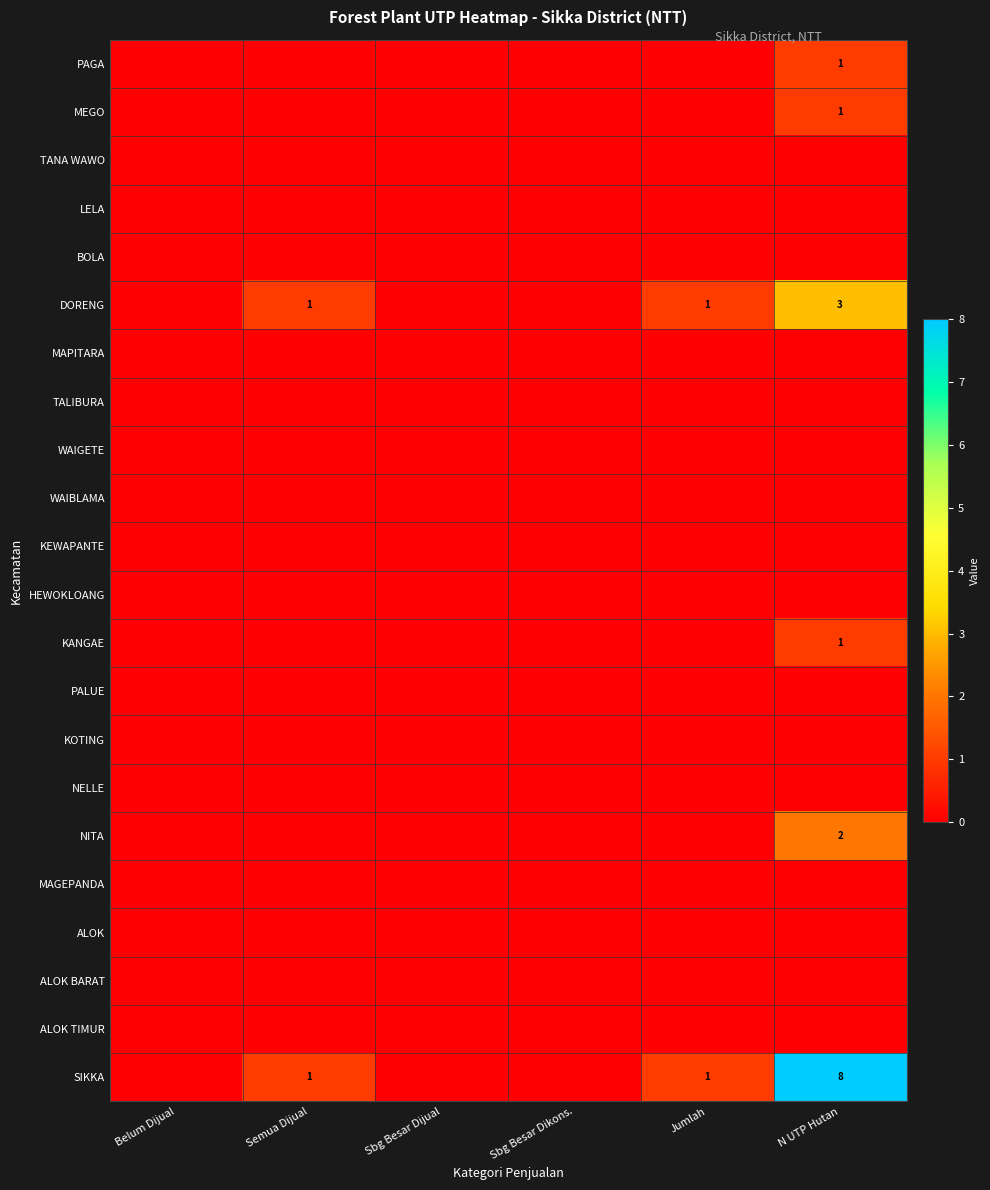

Which series has the largest range (max minus min)?

SIKKA